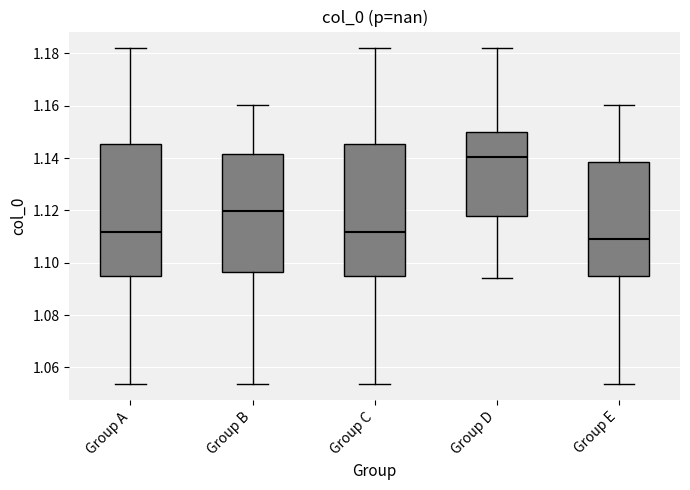

Which box has the lowest median line?

Group E